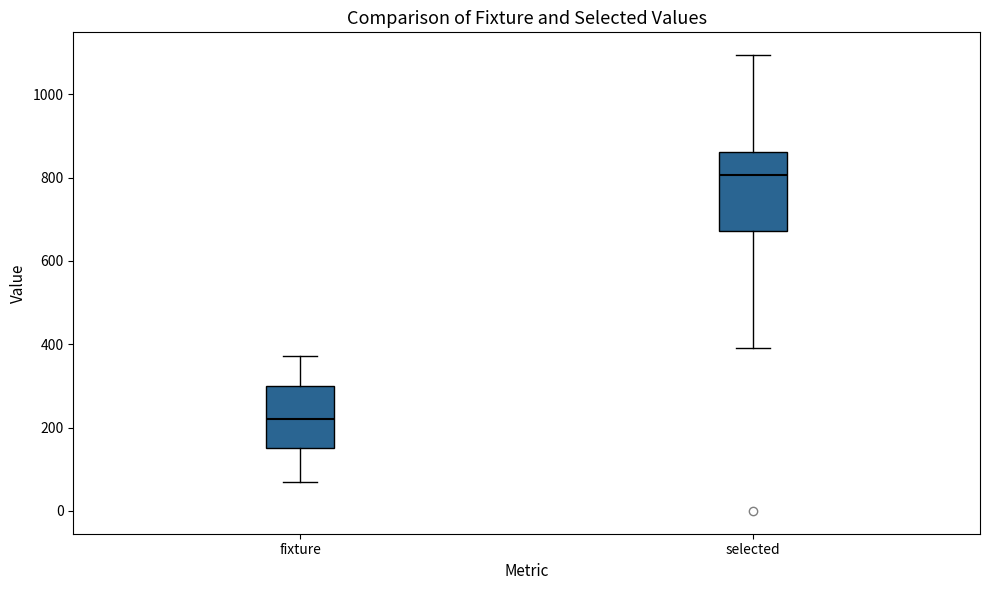

Reading left to right, transcribe this box plot: for each box, give where its median line is, the range the box spans, and where its two whiskers end, as read against the y-axis. The values are not printed on the chart, so give them approximately, as read against the axis.

fixture: median 220, box 160 to 300, whiskers 60 to 380
selected: median 800, box 680 to 860, whiskers 400 to 1100